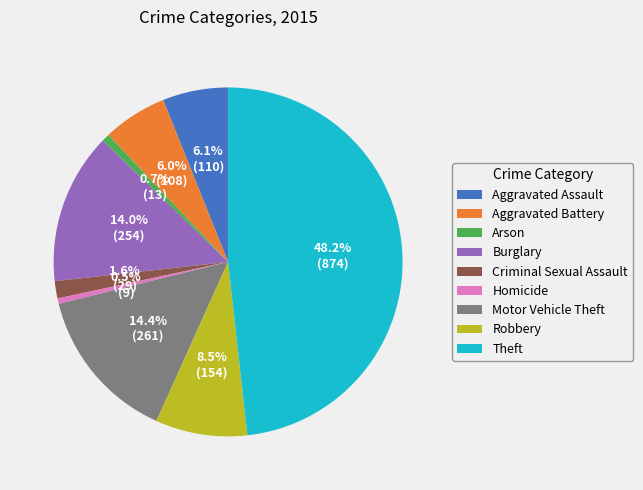

Does any single category account for the majority?

No